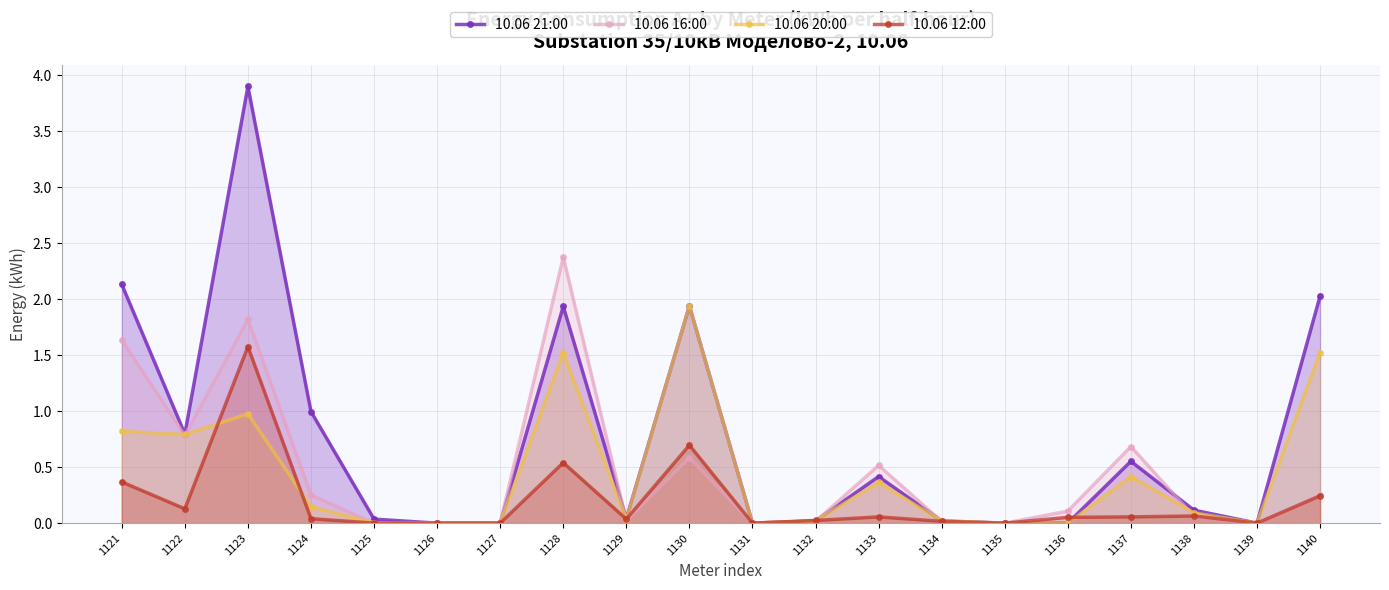

How many intersections are there between 10.06 16:00 and 10.06 12:00?

3